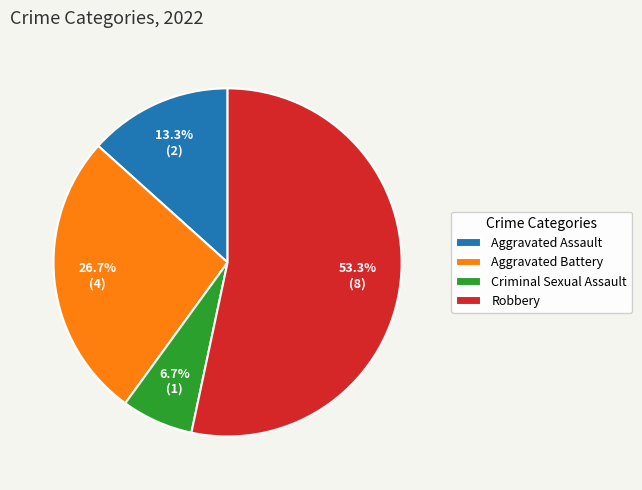

What is the ratio of the value at Aggravated Assault to the value at Criminal Sexual Assault?

2.0